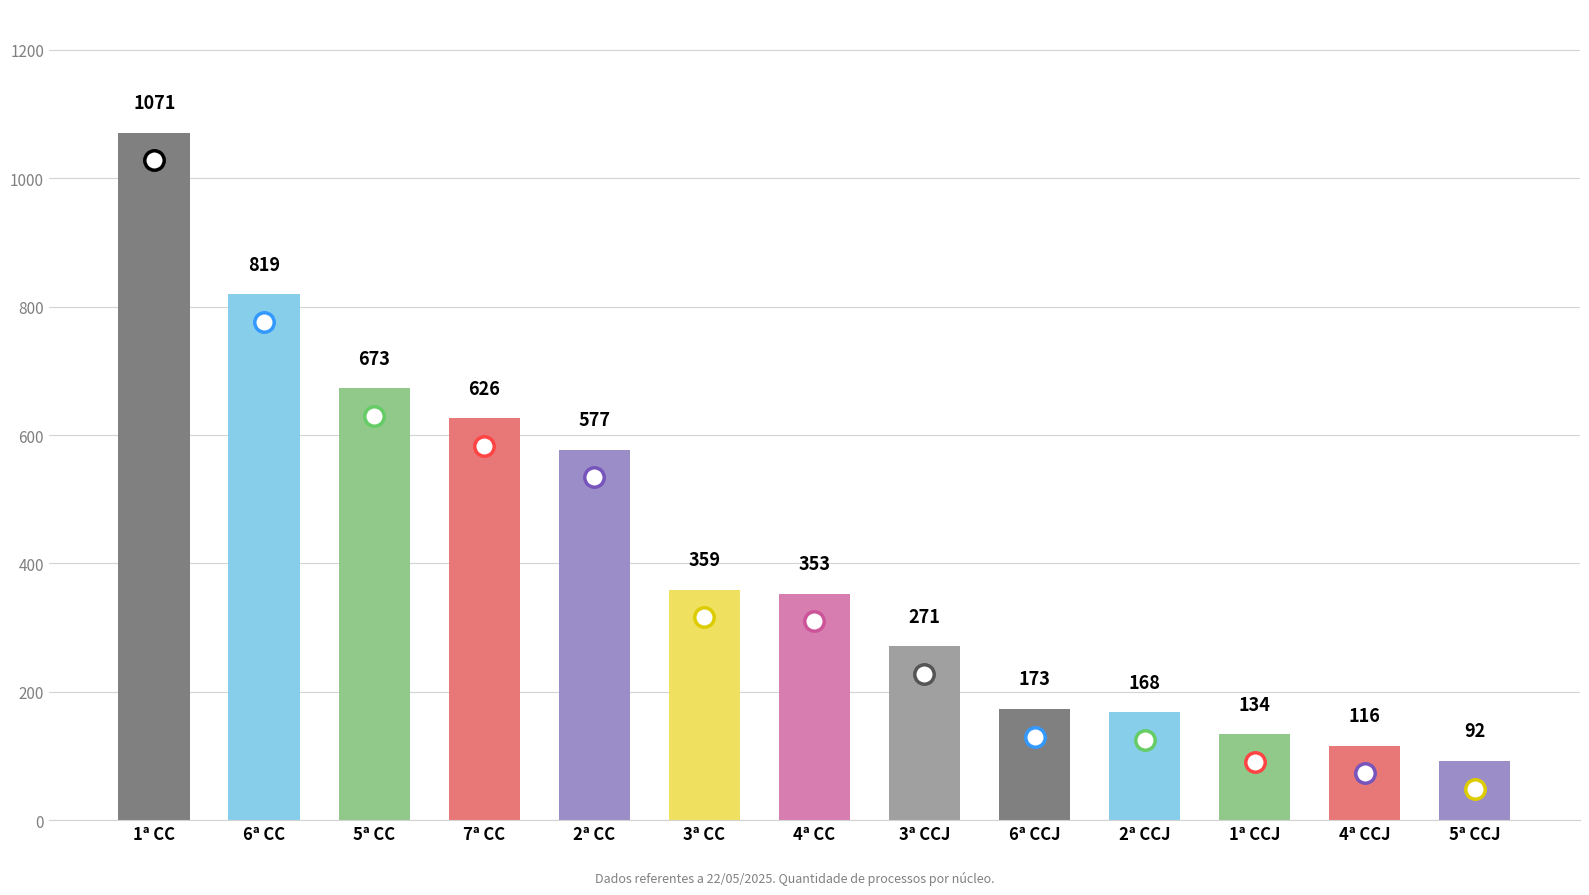

Rank the categories by value from highest to lowest.

1ª CC, 6ª CC, 5ª CC, 7ª CC, 2ª CC, 3ª CC, 4ª CC, 3ª CCJ, 6ª CCJ, 2ª CCJ, 1ª CCJ, 4ª CCJ, 5ª CCJ